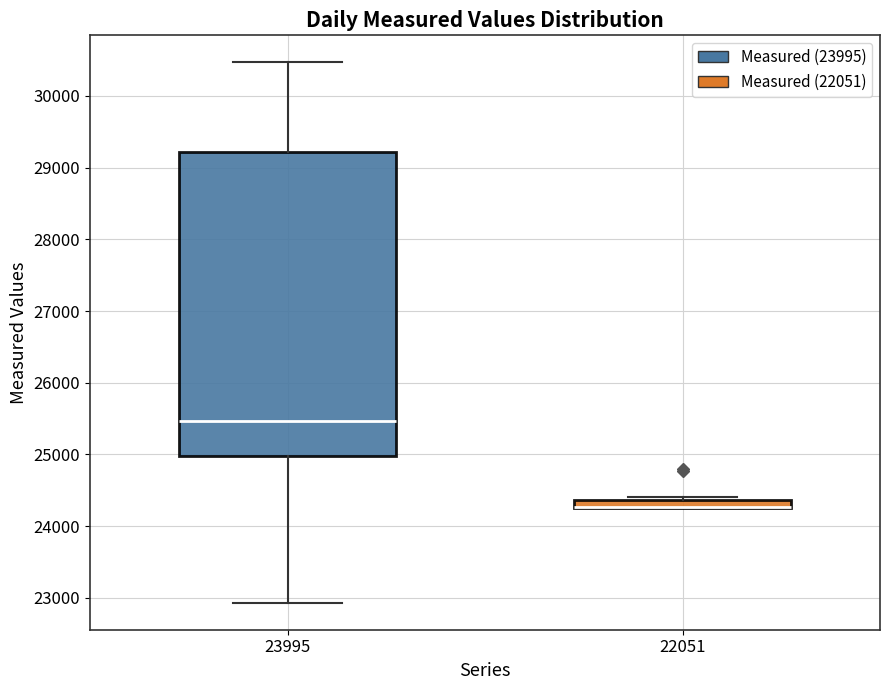

Which box is the tallest, from its lower edge to its upper edge?

23995